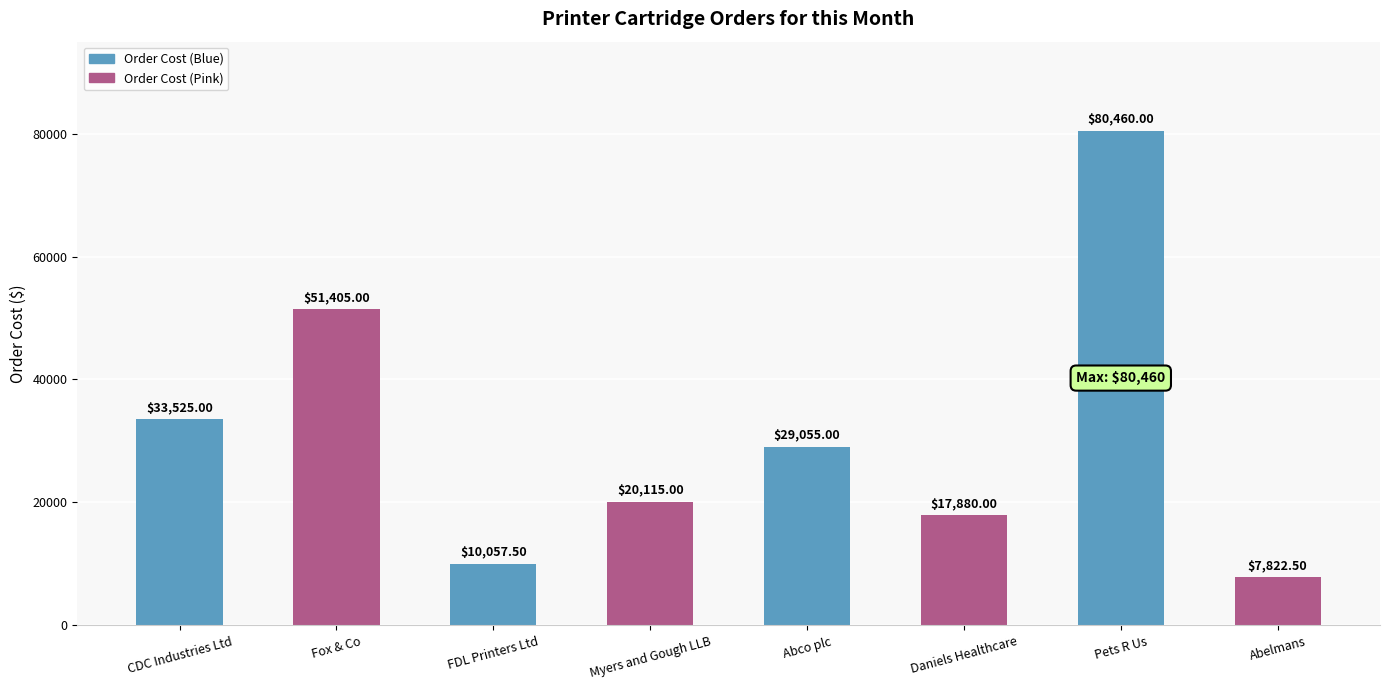

What is the difference between the values at Fox & Co and Abelmans?

43582.5